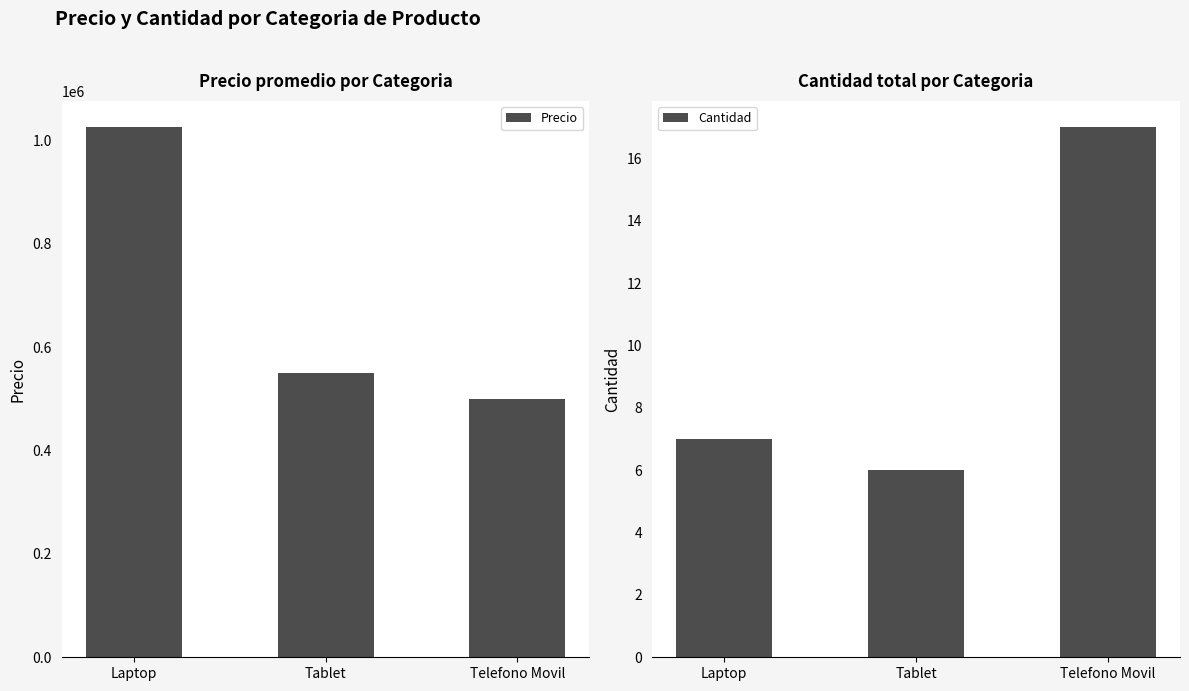

Reading left to right, what are all the values shown in this chart?

Precio: 1025000	550000	500000
Cantidad: 7	6	17